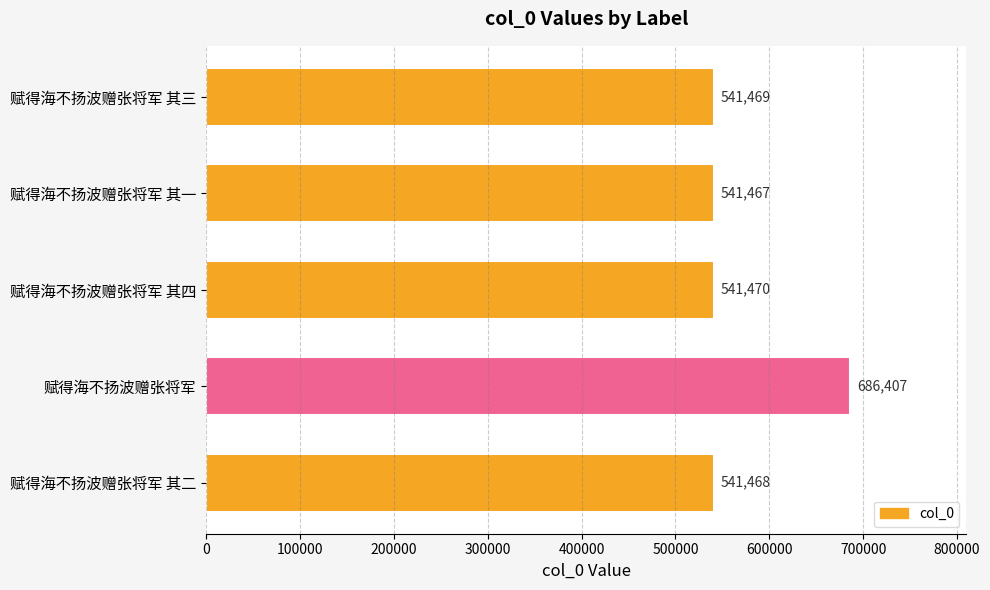

List the labels in order of value, smallest first.

赋得海不扬波赠张将军 其一, 赋得海不扬波赠张将军 其二, 赋得海不扬波赠张将军 其三, 赋得海不扬波赠张将军 其四, 赋得海不扬波赠张将军